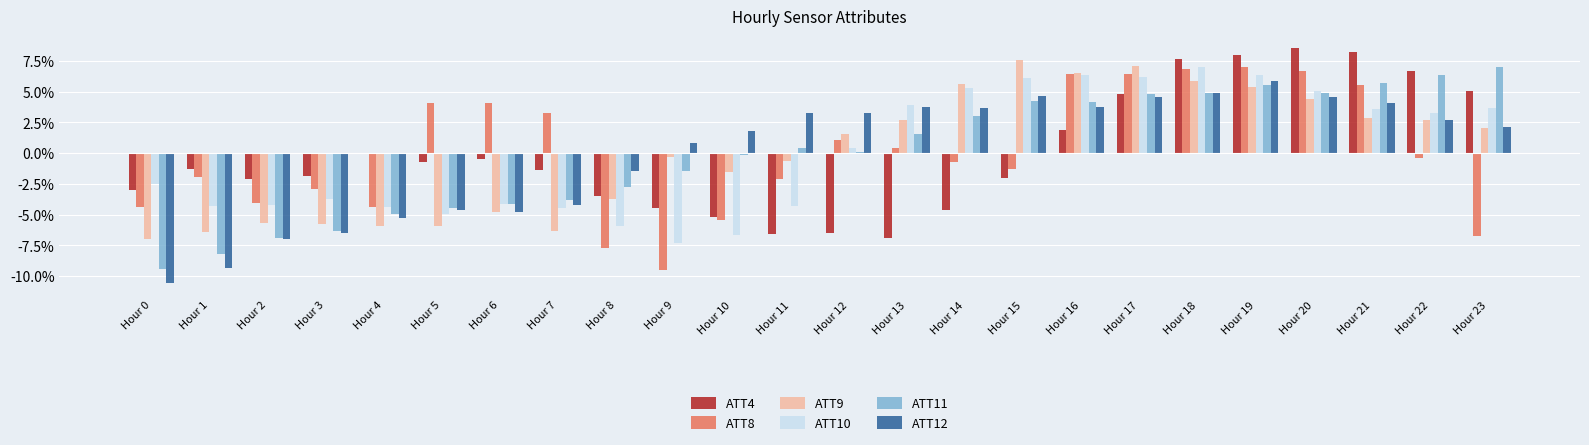

Are the bars grouped side by side (vs. stacked)?

Yes